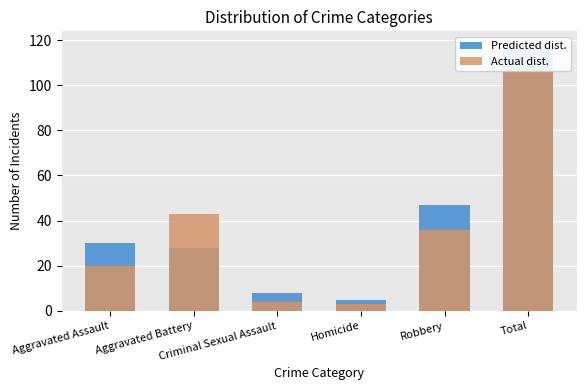

Reading right to left, transcribe all the data shown in this chart.

Predicted dist.: Total=118	Robbery=47	Homicide=5	Criminal Sexual Assault=8	Aggravated Battery=28	Aggravated Assault=30
Actual dist.: Total=106	Robbery=36	Homicide=3	Criminal Sexual Assault=4	Aggravated Battery=43	Aggravated Assault=20